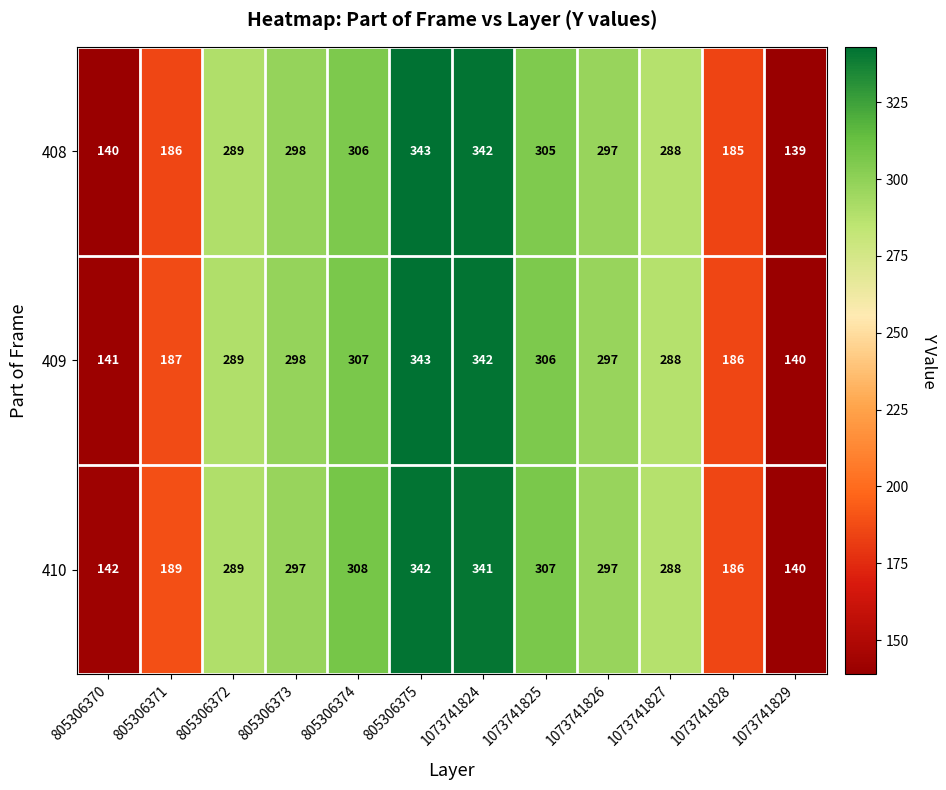

At which category is the sum across all series the highest?

805306375